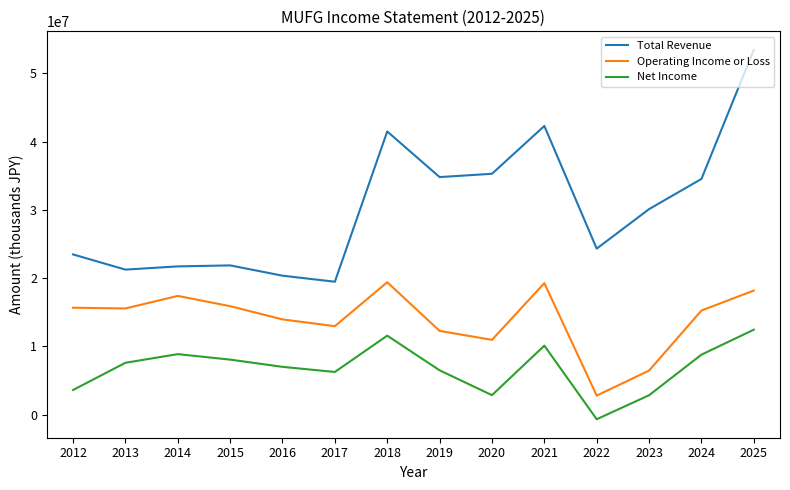

Which series has the largest range (max minus min)?

Total Revenue